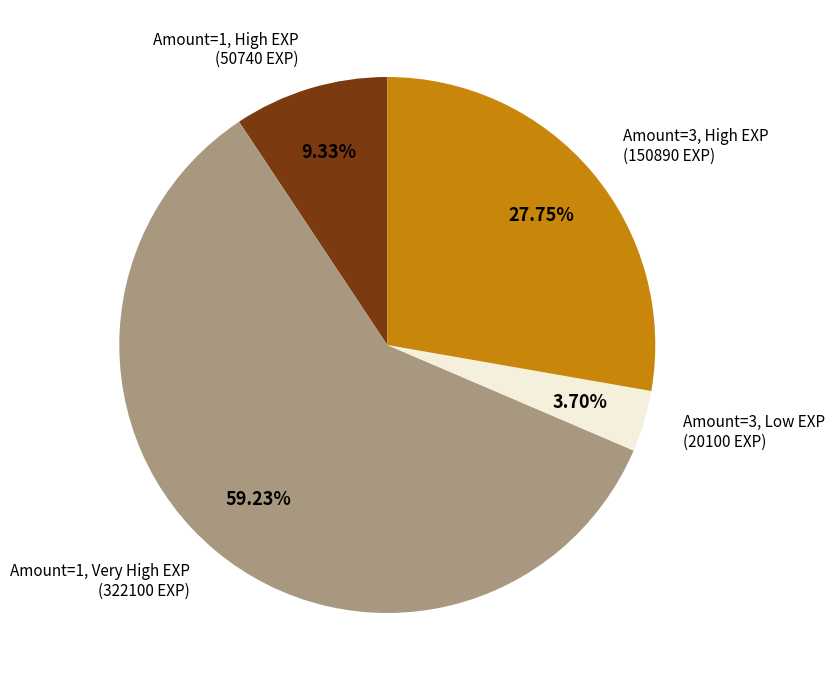

Does any single category account for the majority?

Yes